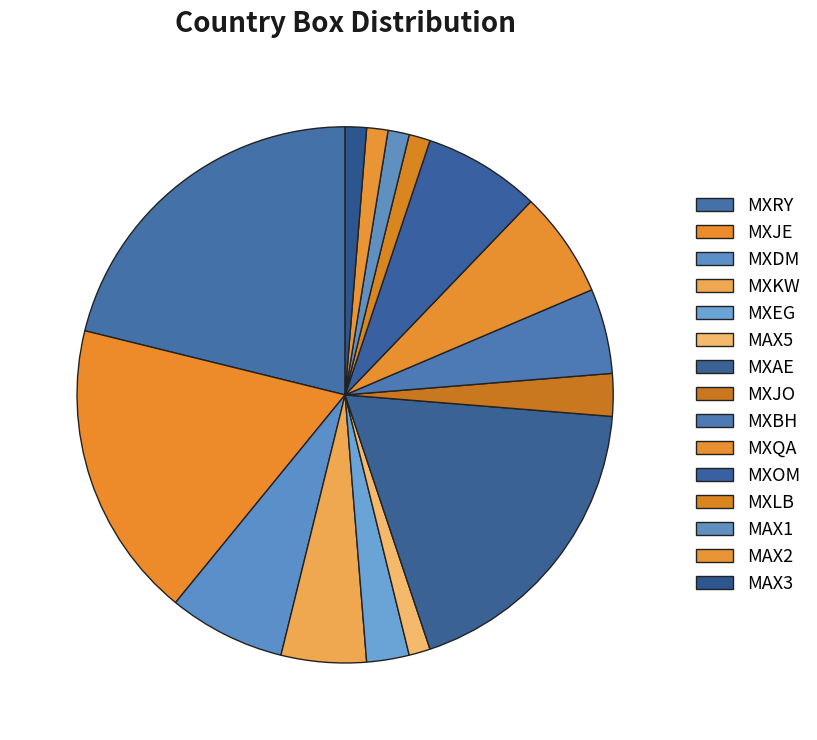

How much of the chart is everything except MXAE?

81.4%